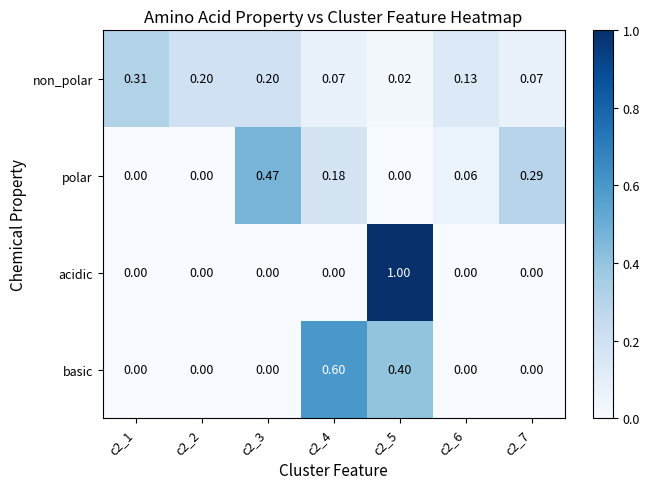

List the series in order of their peak value, lowest first.

non_polar, polar, basic, acidic